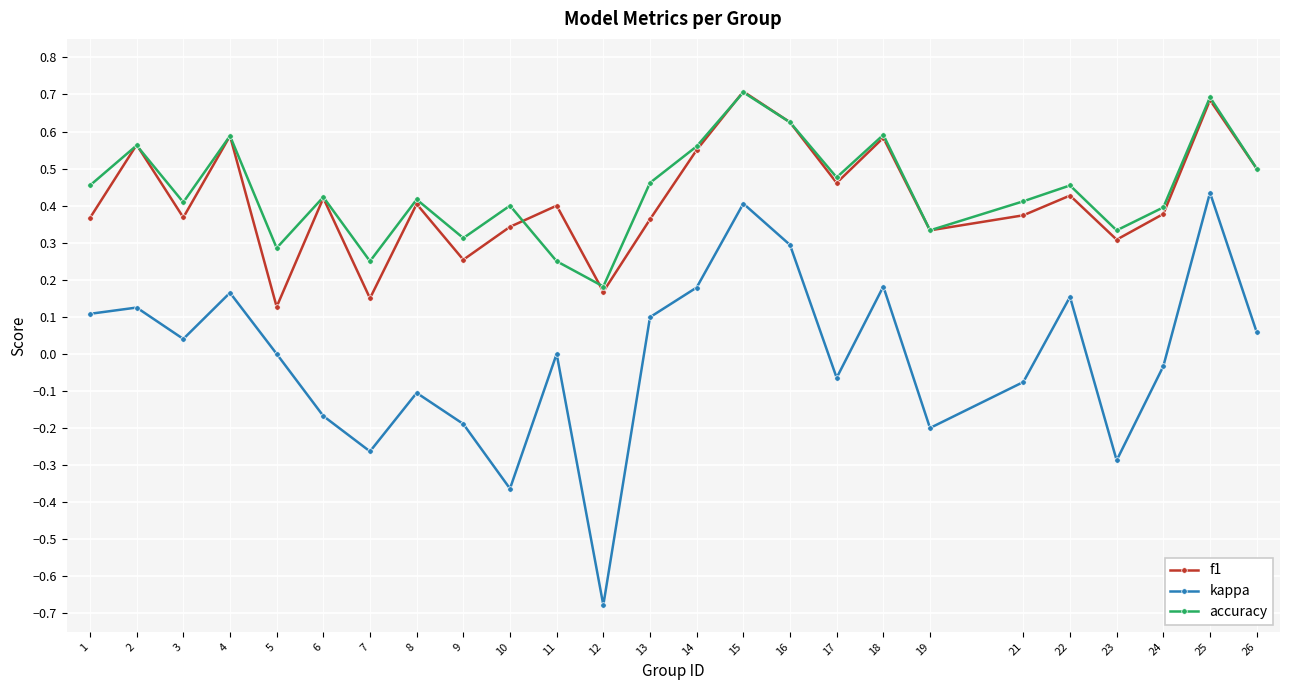

What is the total value across all series at 22?

1.0